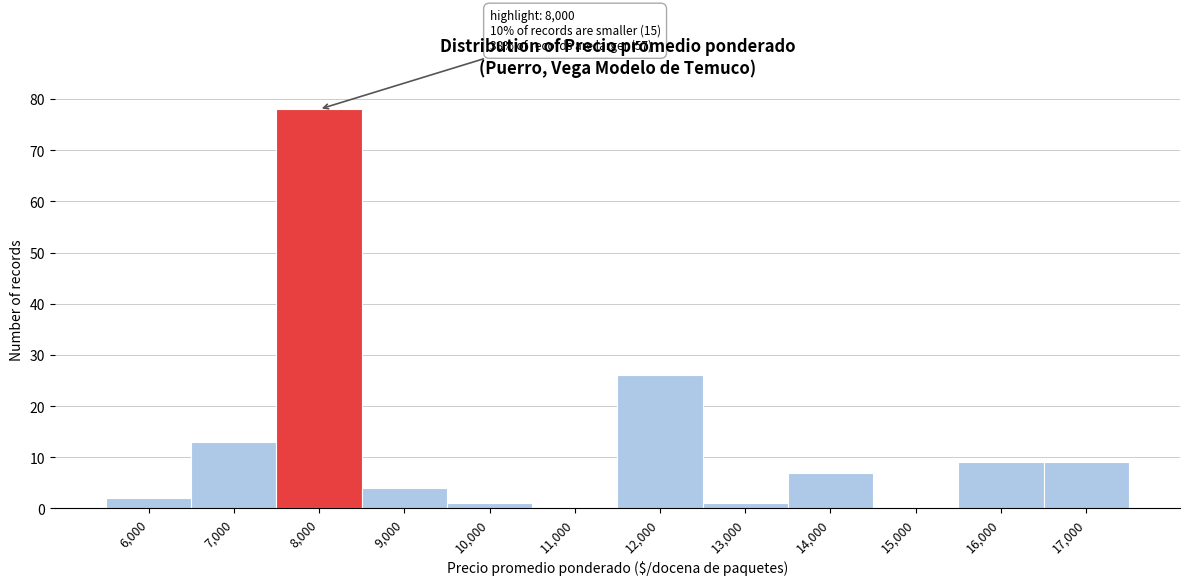

Reading left to right, transcribe all the data shown in this chart.

6,000=2	7,000=13	8,000=78	9,000=4	10,000=1	11,000=0	12,000=26	13,000=1	14,000=7	15,000=0	16,000=9	17,000=9